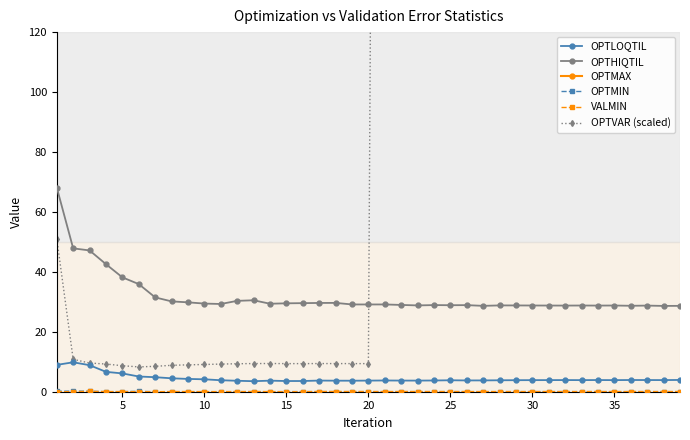

True or false: VALMIN and OPTLOQTIL intersect in this chart.

False